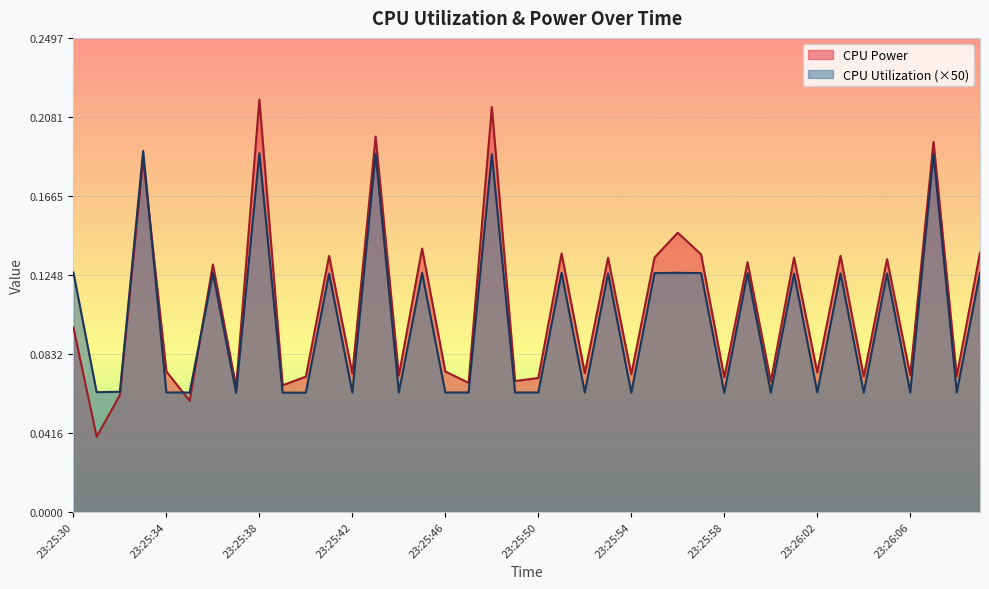

At which category does the chart reach its minimum across all series?

23:25:31